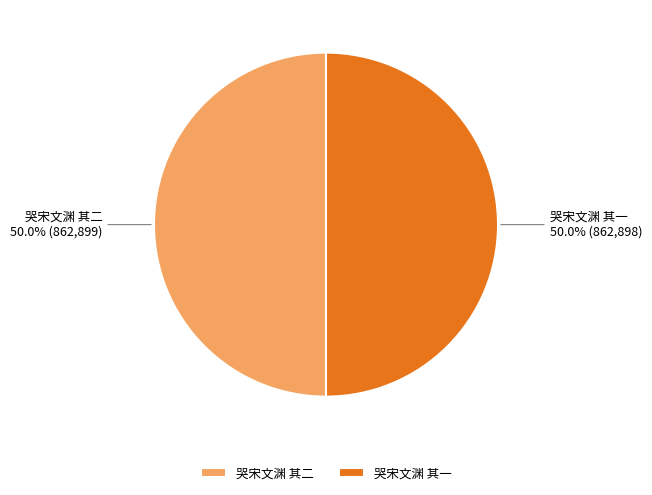

What percentage do 哭宋文渊 其二 and 哭宋文渊 其一 together represent?

100.0%